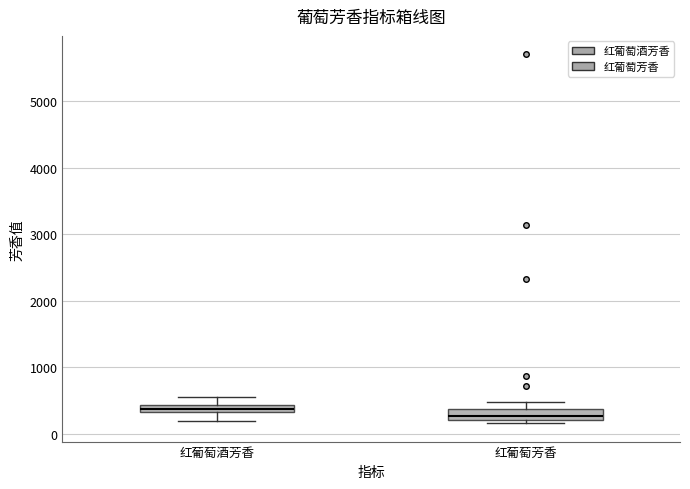

Where is the lower edge of the box for 红葡萄芳香 on the y-axis? The values are not printed on the chart, so give them approximately, as read against the axis.

200